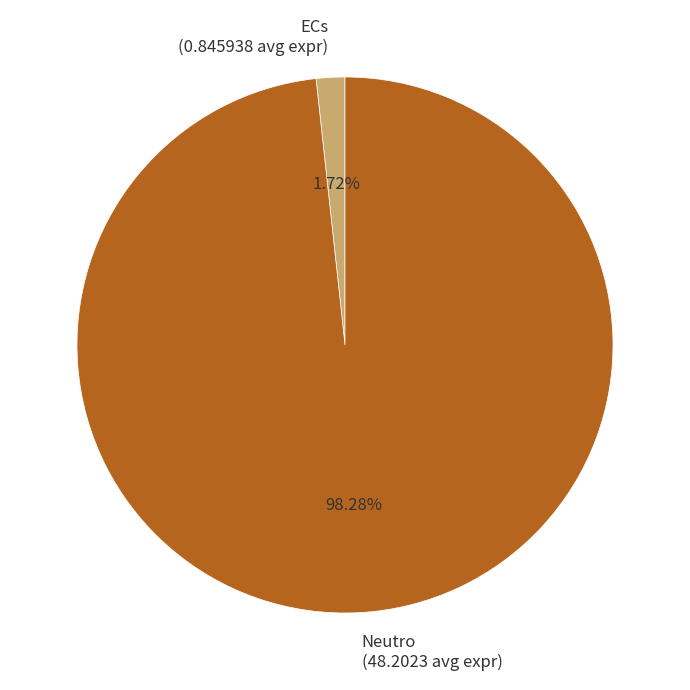

Combined, do Neutro and ECs account for over 50%?

Yes